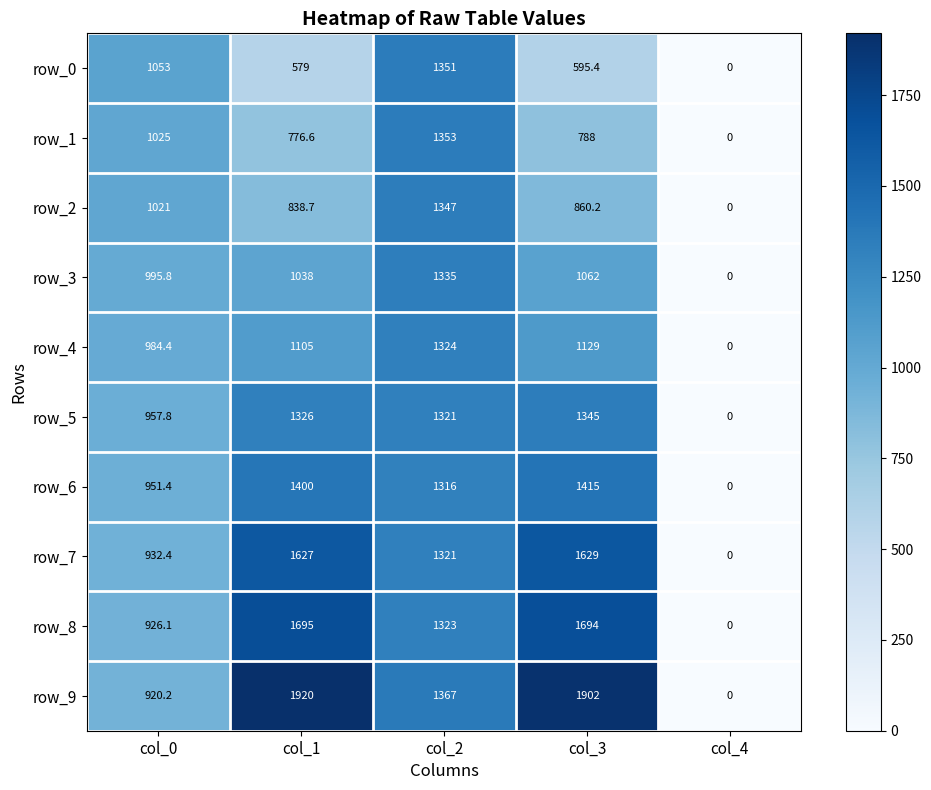

Where does the row_0 series first go above 595?

col_0